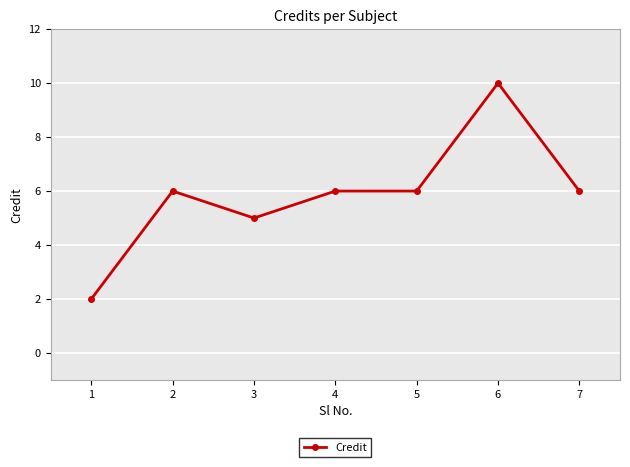

Which has a higher value, 6 or 5?

6